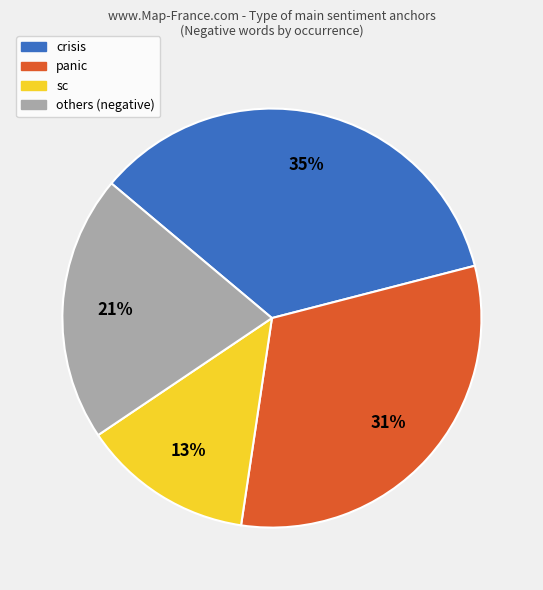

To the nearest percent, what is the difference between the largest and smallest slice percentages?

22%